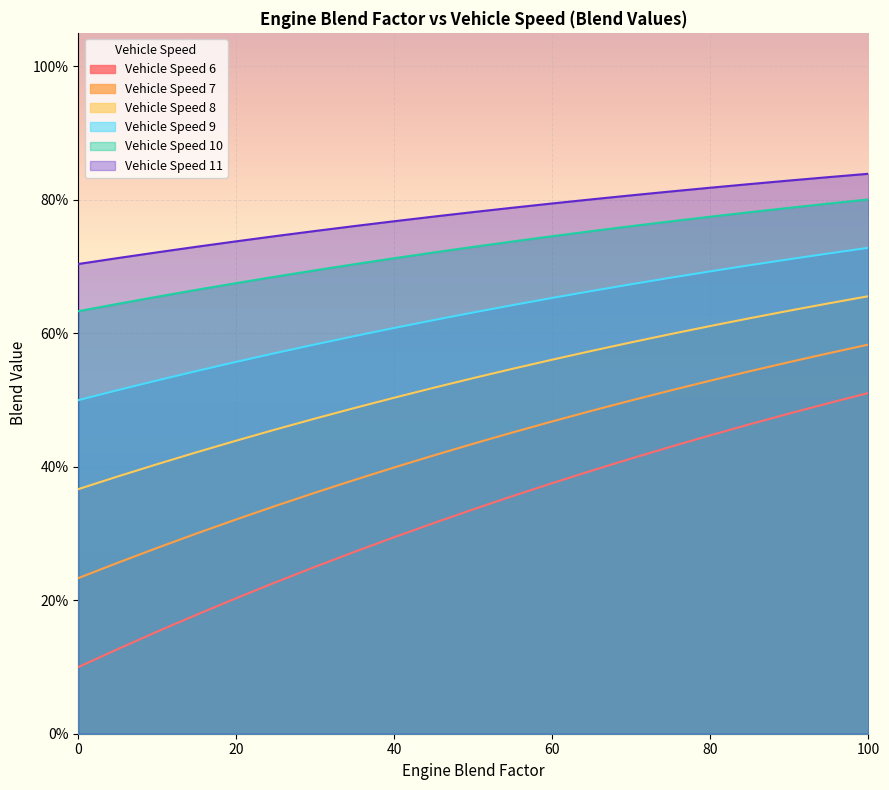

Which series has the largest range (max minus min)?

Vehicle Speed 6